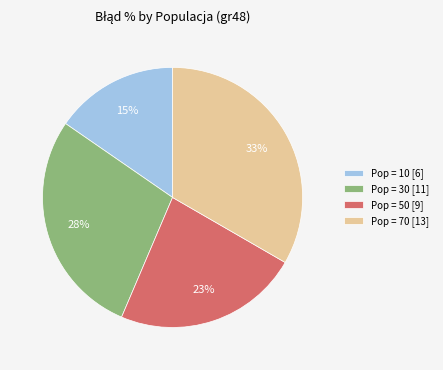

What is the smallest slice in the pie chart?

Pop = 10 [6]